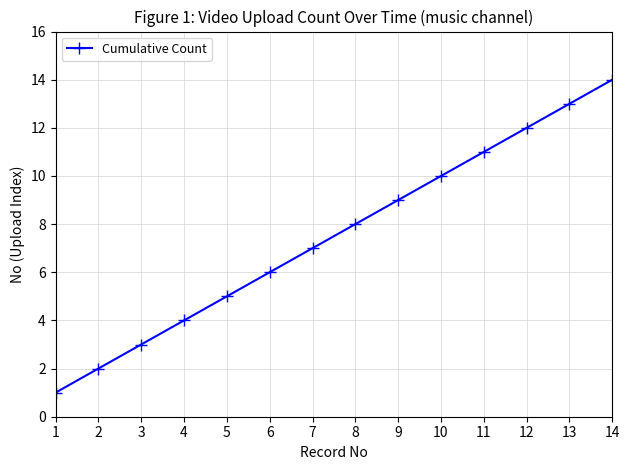

Rank the categories by value from highest to lowest.

14, 13, 12, 11, 10, 9, 8, 7, 6, 5, 4, 3, 2, 1